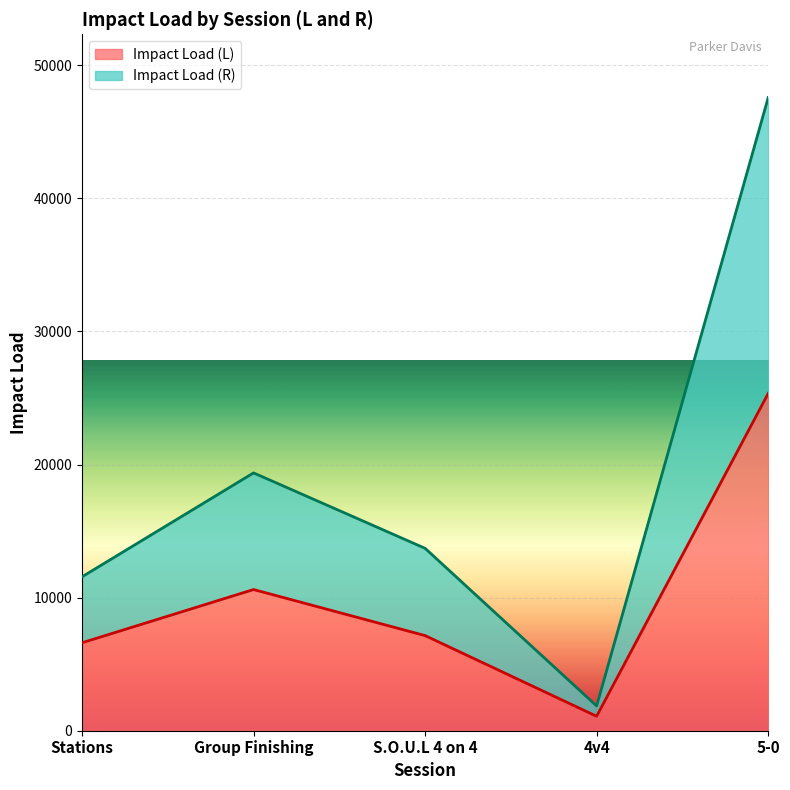

What is the sum of all Impact Load (L) values?

50790.0